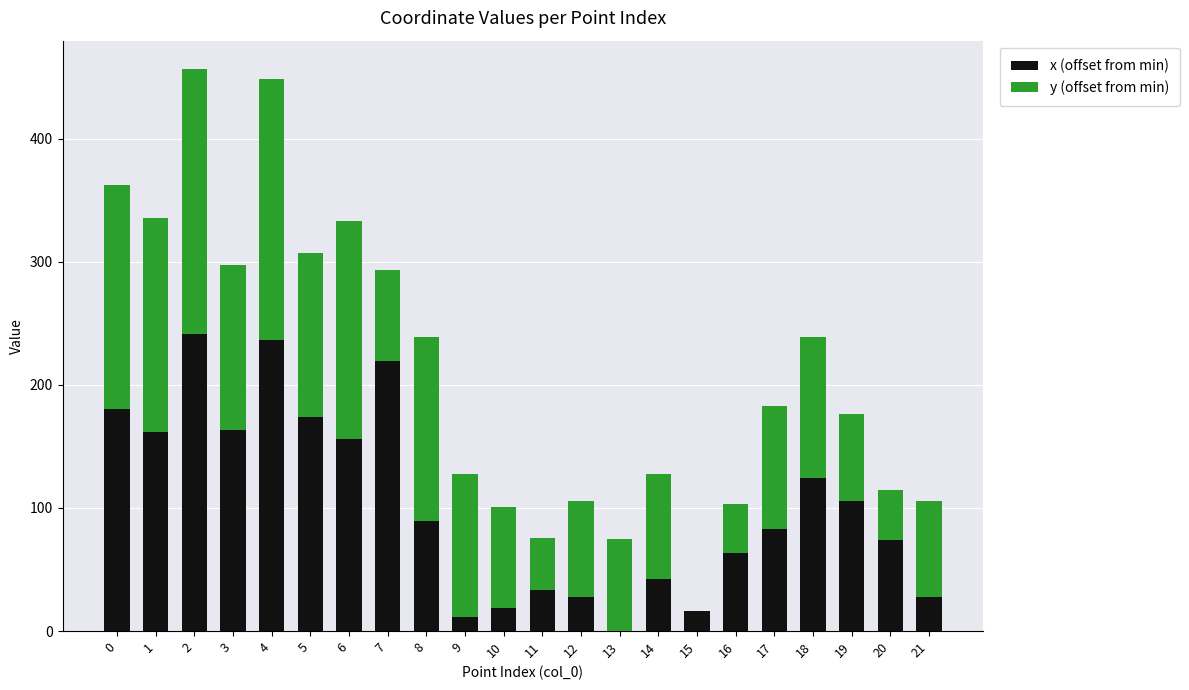

The value of x (offset from min) at 1 is 265.1. True or false?

False